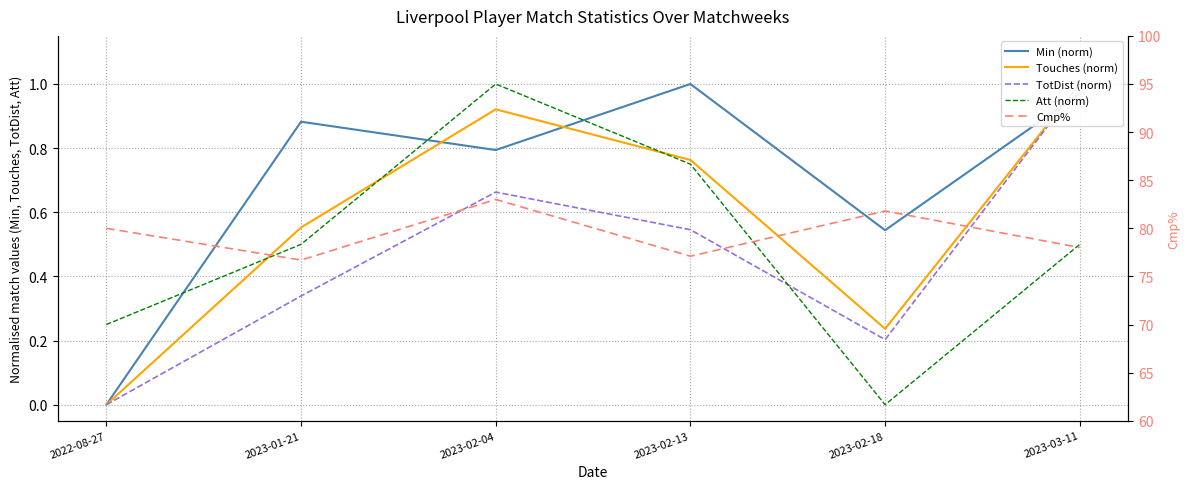

What is the total value across all series at 2023-02-18?

82.8